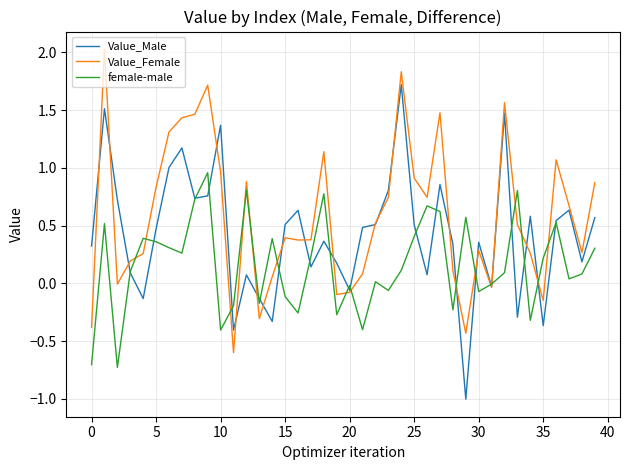

What is the lowest value of the Value_Male series?

-1.0